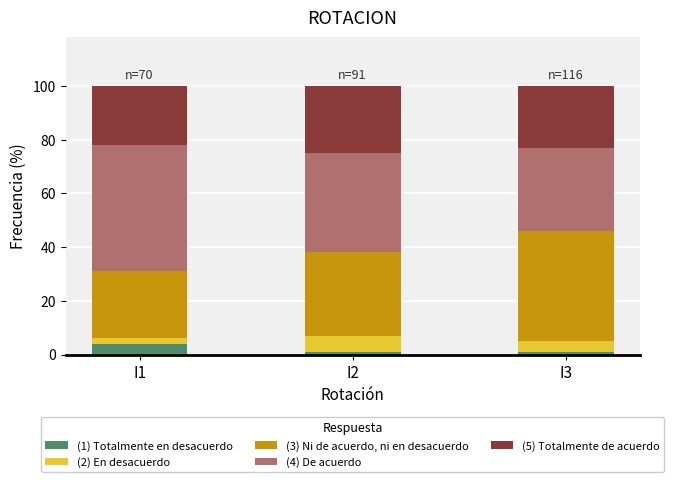

How many categories are shown in the chart?

3